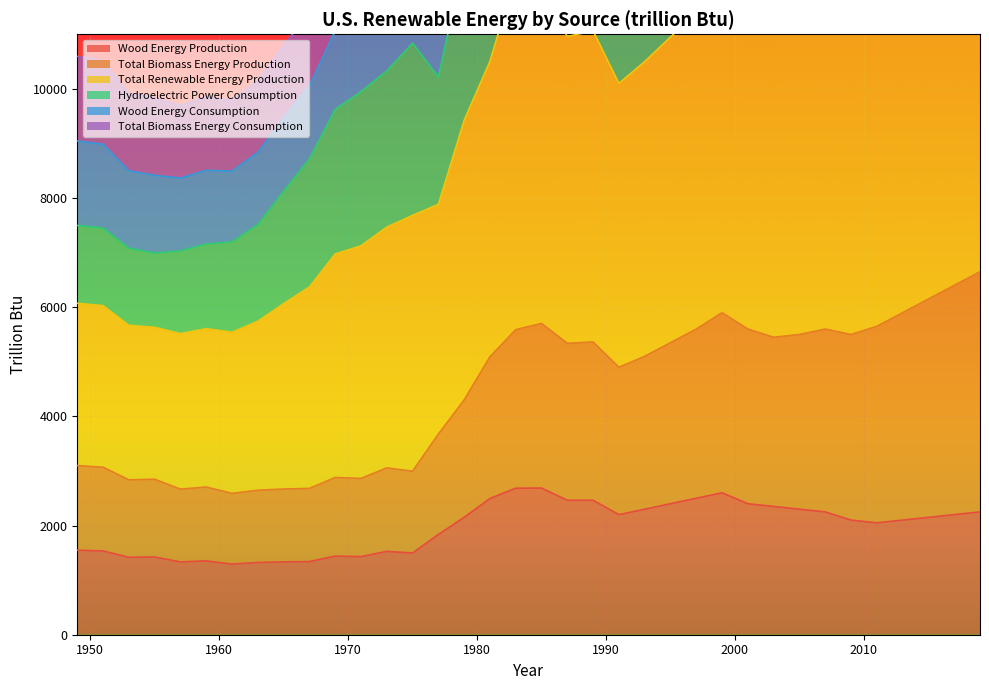

What is the difference between the maximum and second lowest values in the Total Biomass Energy Consumption series?

4003.4